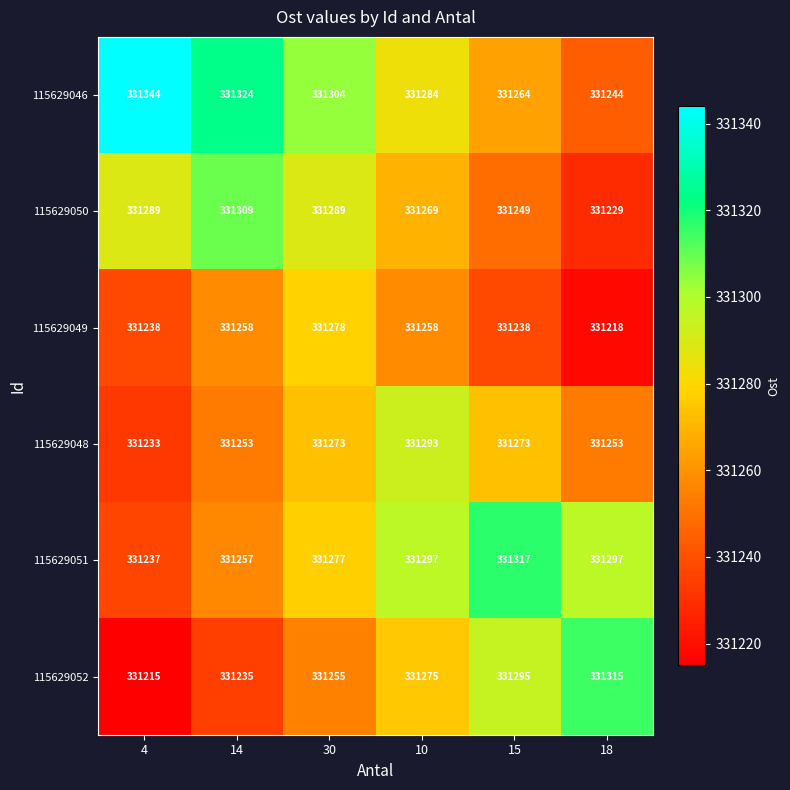

Read the 115629052 value at 30, to the nearest 5.

331255